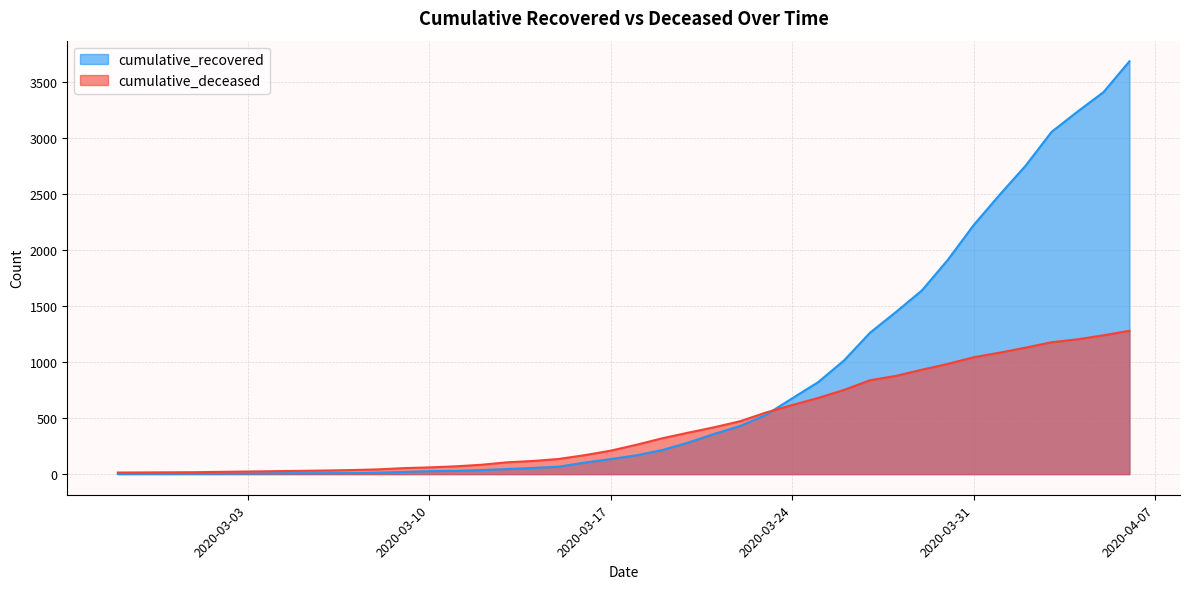

Which series has the widest spread of values?

cumulative_recovered